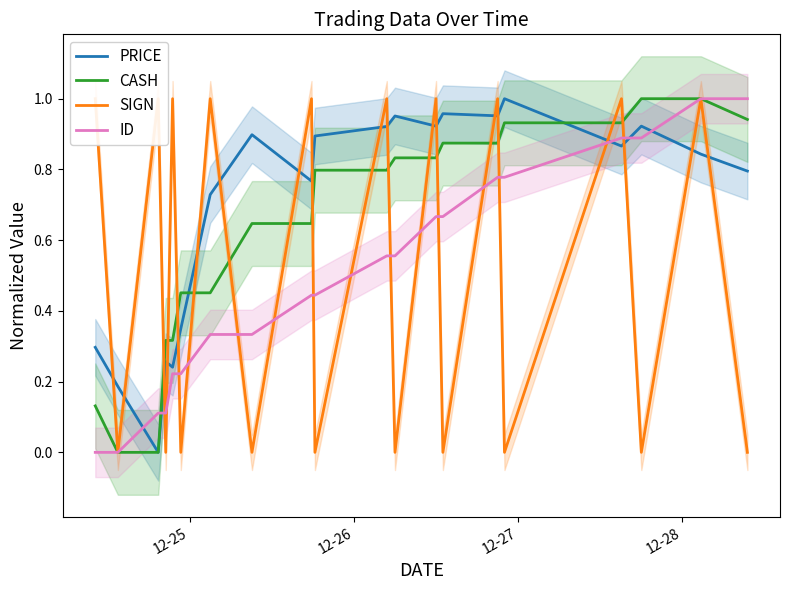

How many values in the SIGN series are below 1?

10